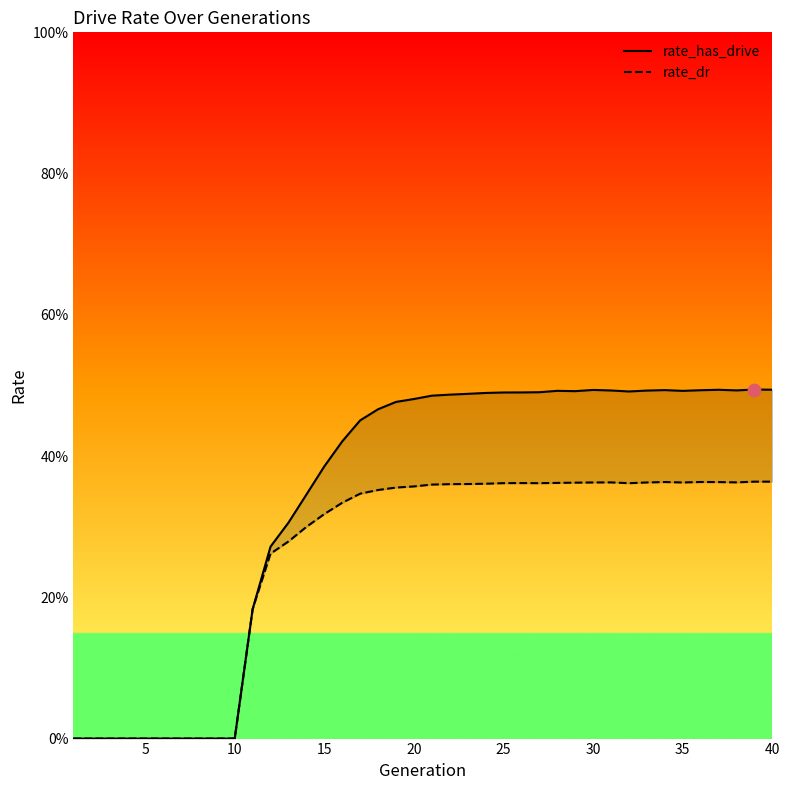

Is the value of rate_dr at 30 greater than the value of rate_has_drive at 36?

No